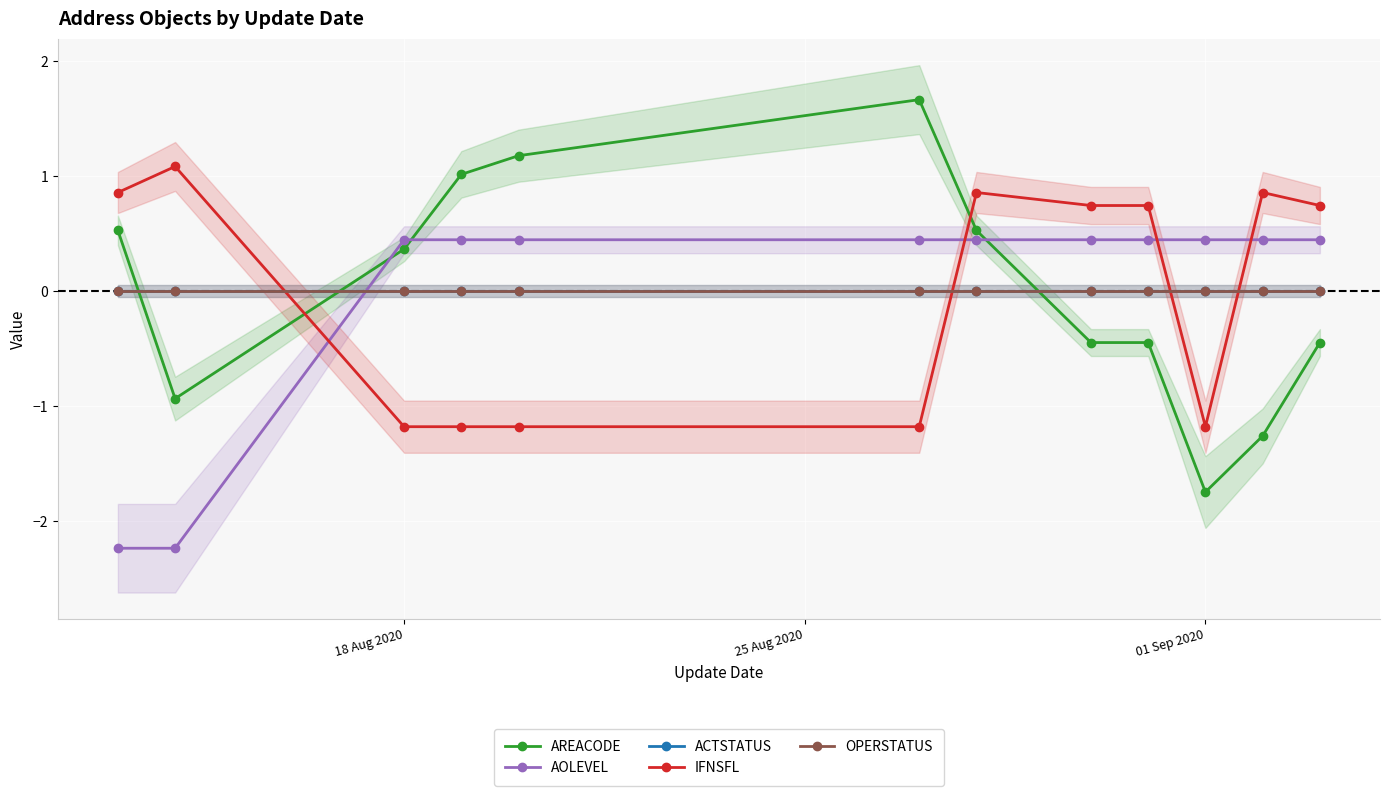

What is the value of the AREACODE point at the 3rd from the left?

0.4